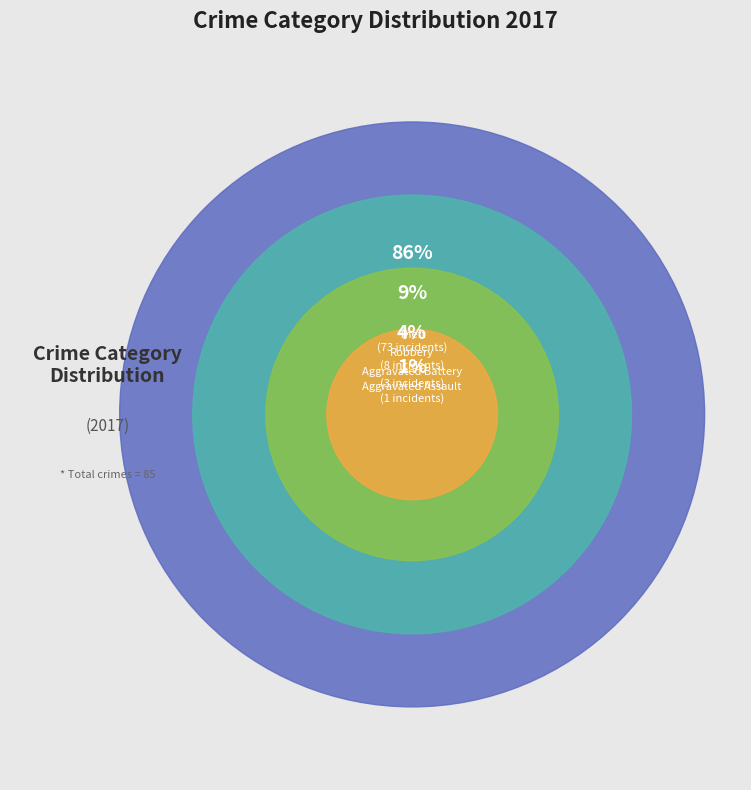

Which slice is the largest?

Theft